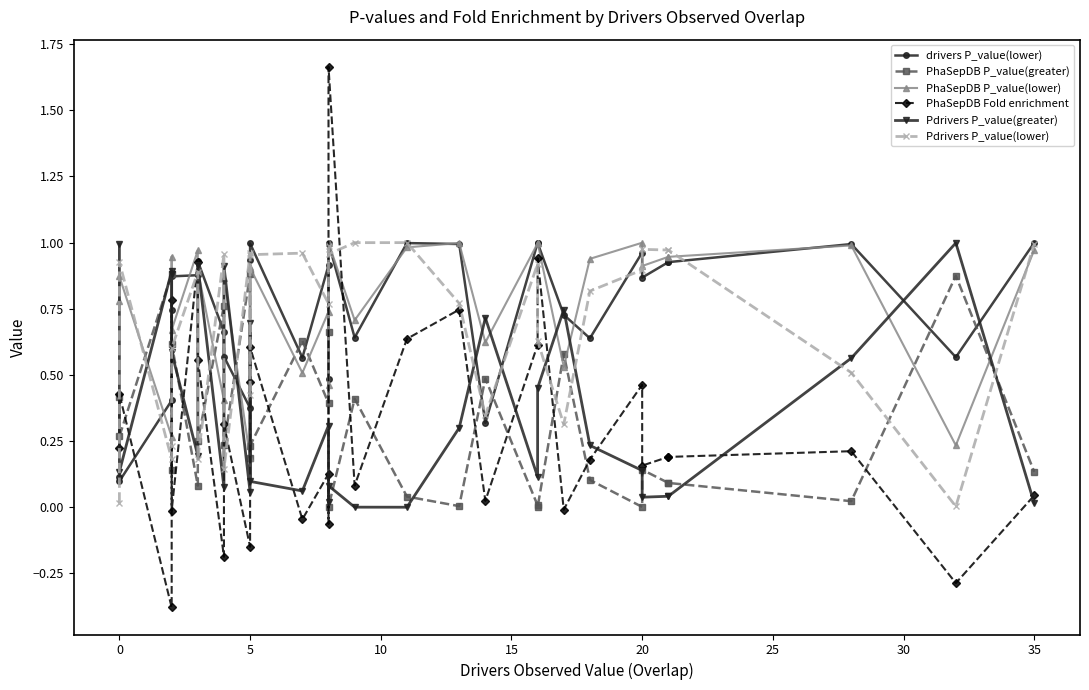

Which series ends up on top after the final intersection of drivers P_value(lower) and PhaSepDB P_value(greater)?

drivers P_value(lower)